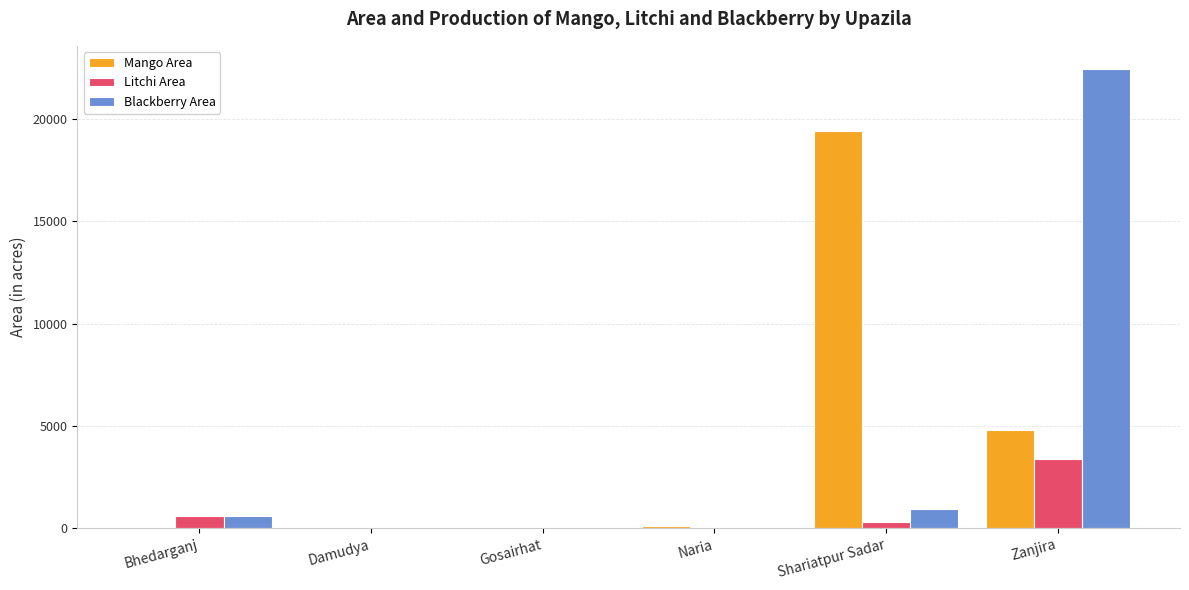

Count the number of data series in this chart.

3